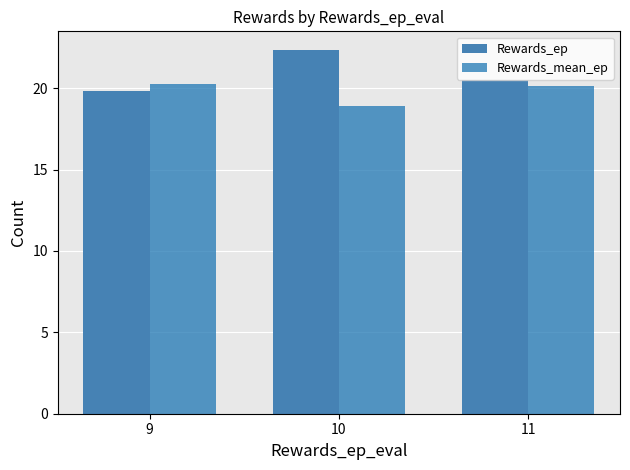

What is the difference between the Rewards_ep values at 9 and 11?

0.7